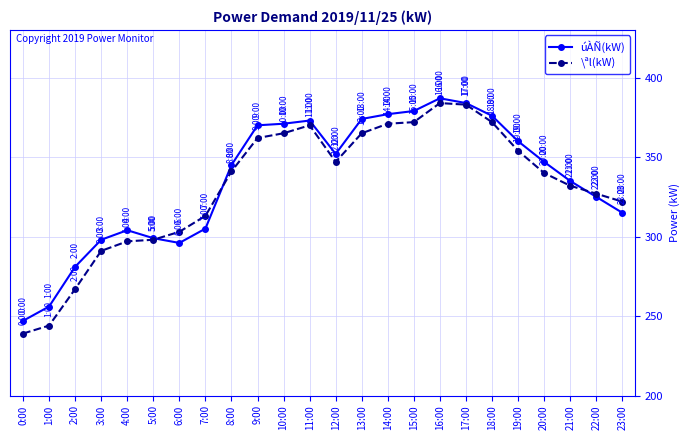

Which series has the largest range (max minus min)?

\ªl(kW)